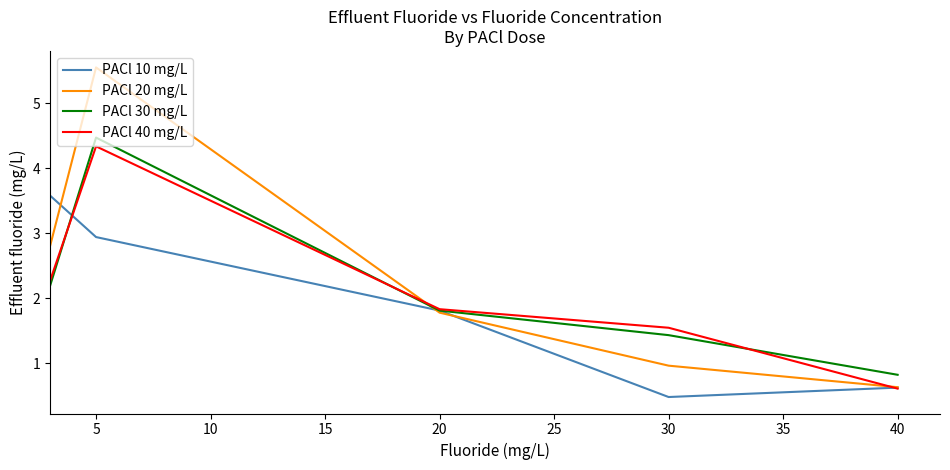

At how many categories does at least one series exceed 1?

4